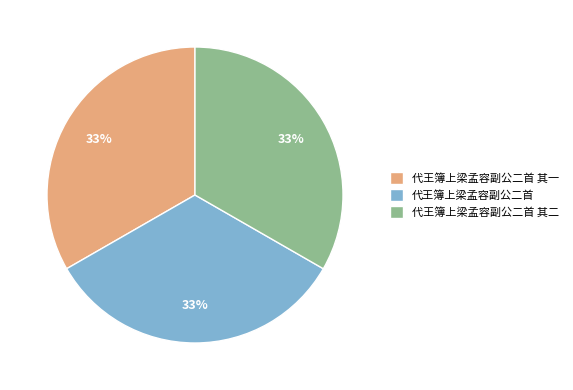

Does 代王簿上梁孟容副公二首 其一 account for over 50% of the chart?

No